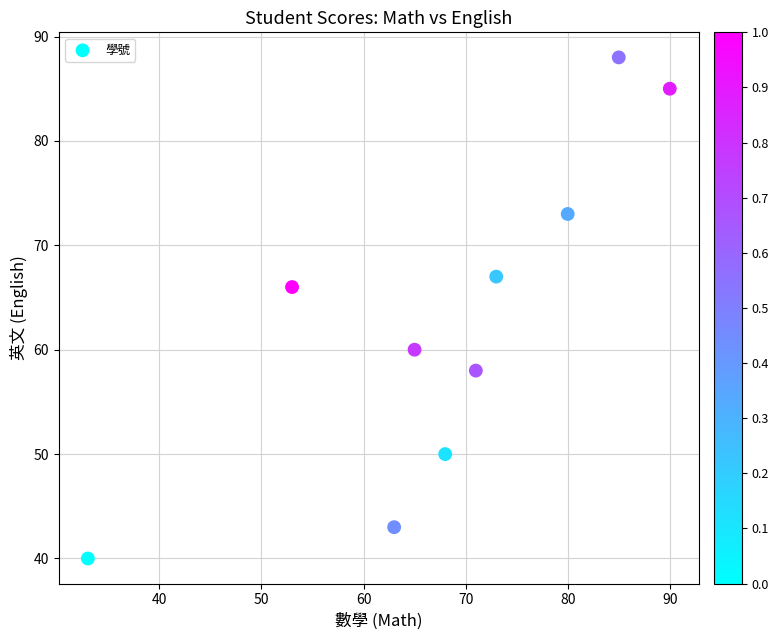

What Y value in the scatter plot is closest to 64?

66